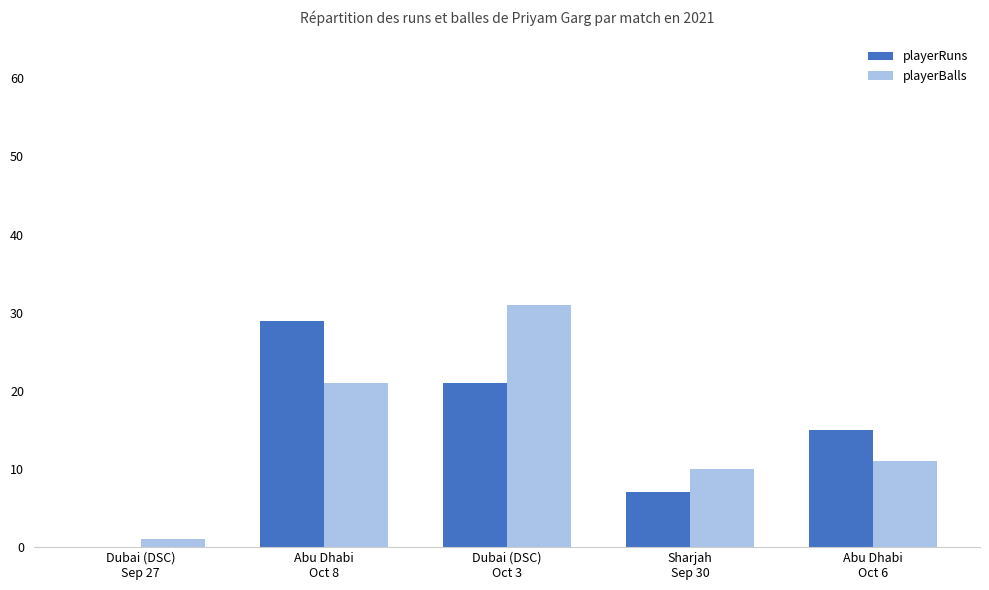

At which label is playerRuns closest to 14?

Abu Dhabi
Oct 6